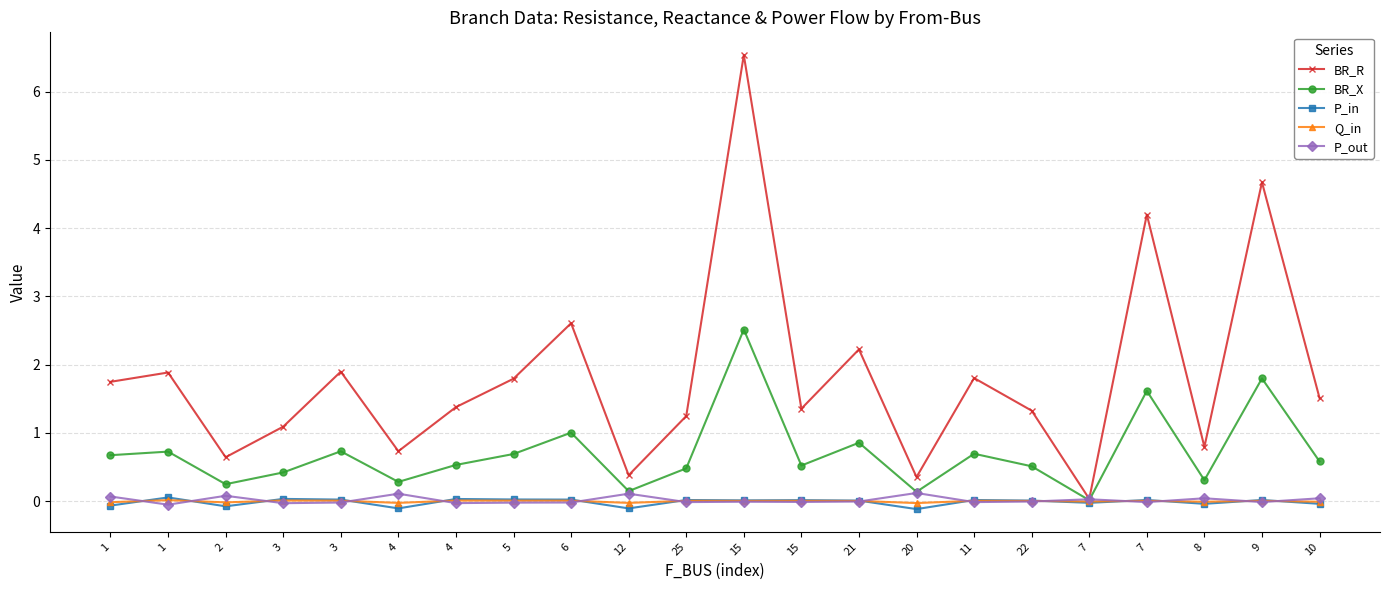

Does the chart have visible grid lines?

Yes